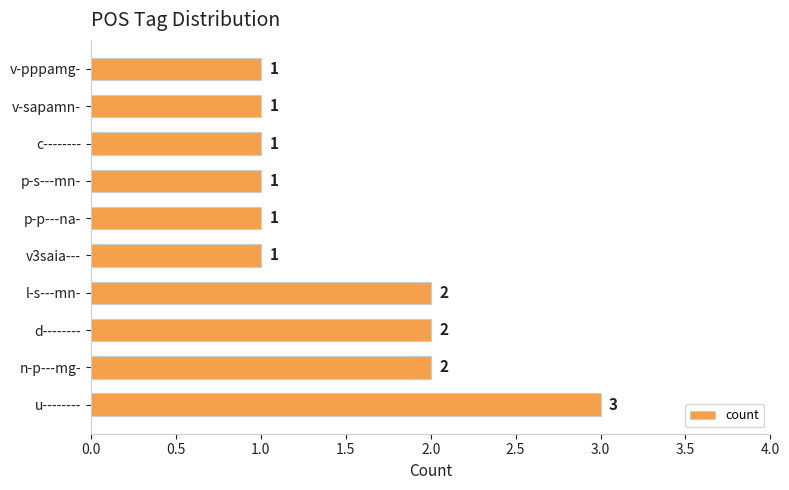

What is the sum of all values?

15